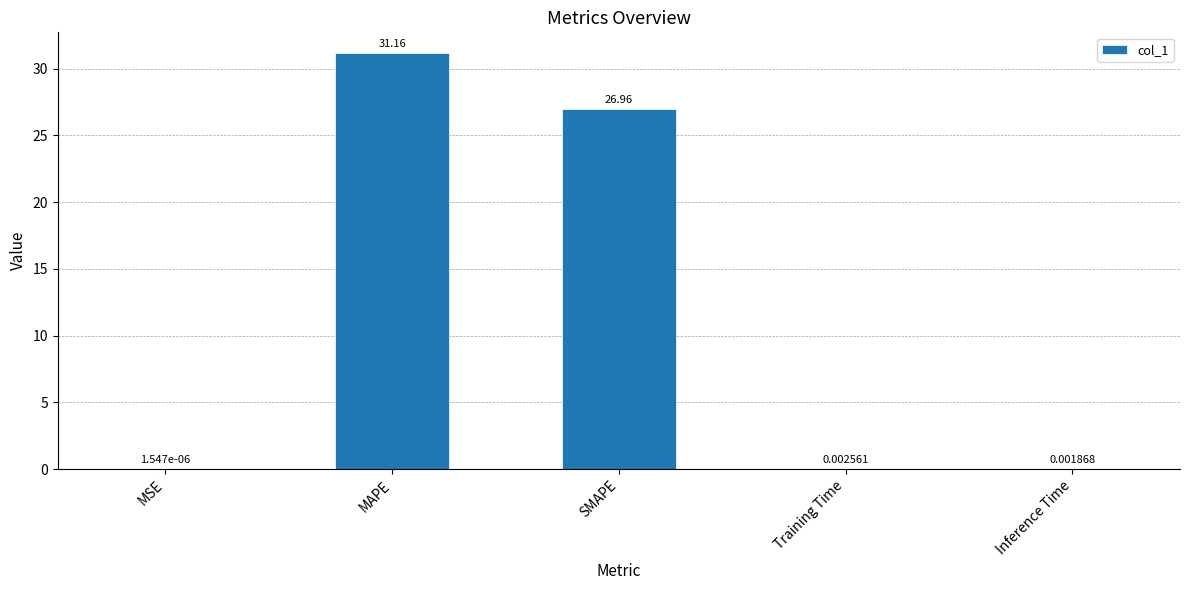

Are the bars grouped side by side (vs. stacked)?

No